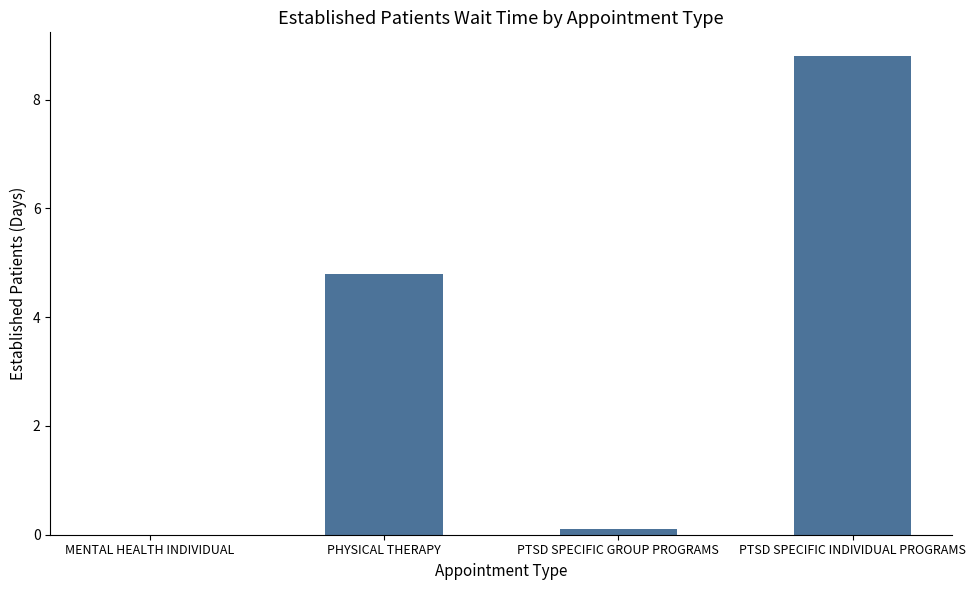

What is the sum of all values?

13.7